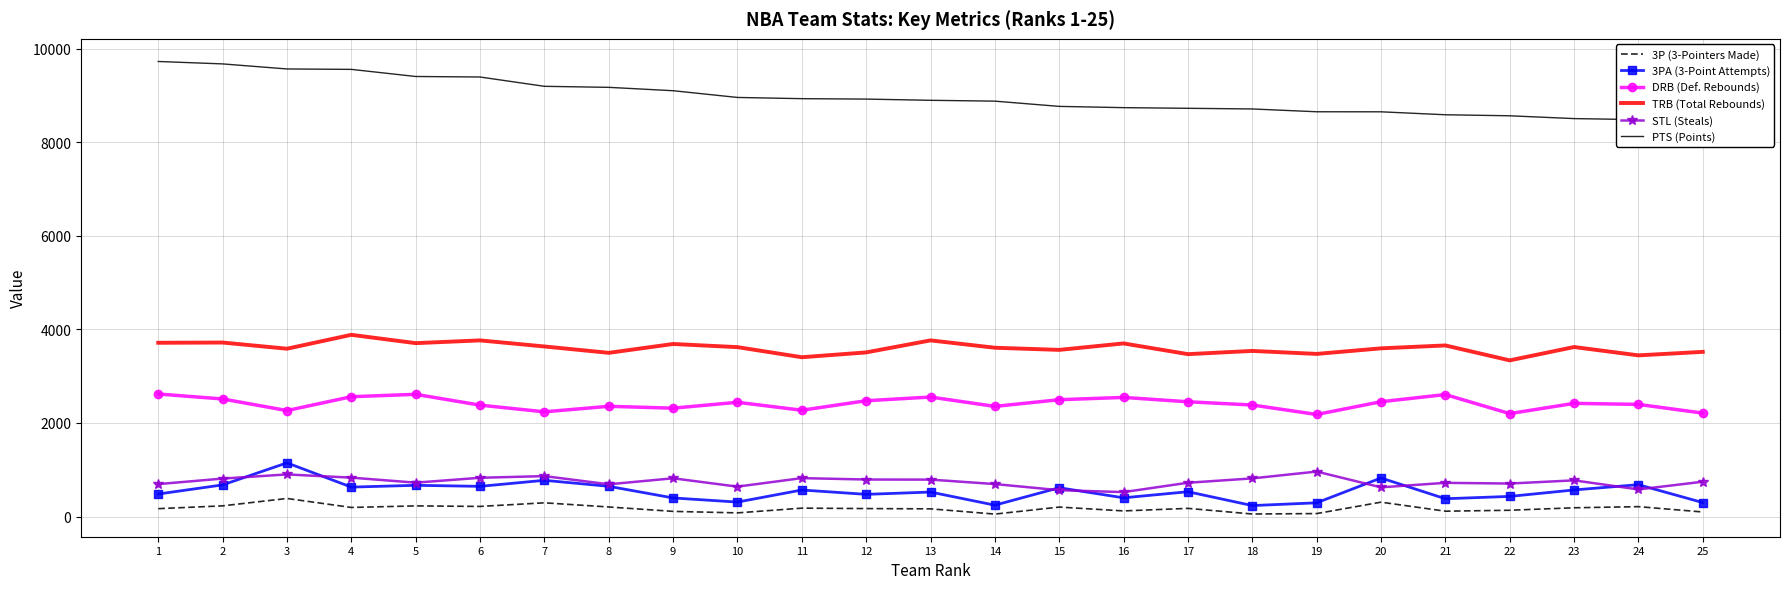

What are all the series names shown in the legend?

3P (3-Pointers Made), 3PA (3-Point Attempts), DRB (Def. Rebounds), TRB (Total Rebounds), STL (Steals), PTS (Points)